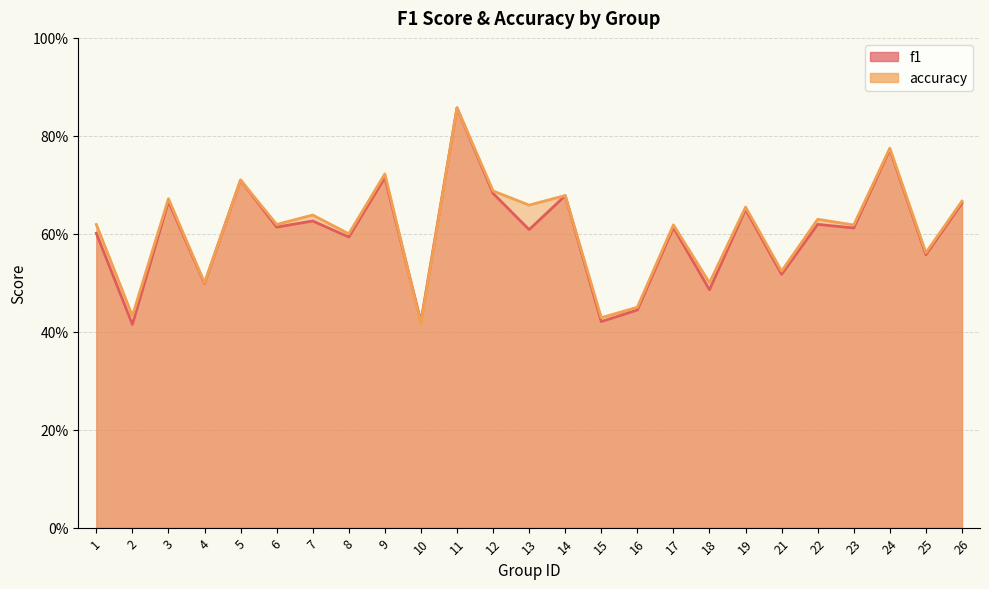

Reading left to right, transcribe all the data shown in this chart.

f1: 1=0.6	2=0.4	3=0.7	4=0.5	5=0.7	6=0.6	7=0.6	8=0.6	9=0.7	10=0.4	11=0.9	12=0.7	13=0.6	14=0.7	15=0.4	16=0.4	17=0.6	18=0.5	19=0.6	21=0.5	22=0.6	23=0.6	24=0.8	25=0.6	26=0.7
accuracy: 1=0.6	2=0.4	3=0.7	4=0.5	5=0.7	6=0.6	7=0.6	8=0.6	9=0.7	10=0.4	11=0.9	12=0.7	13=0.7	14=0.7	15=0.4	16=0.5	17=0.6	18=0.5	19=0.7	21=0.5	22=0.6	23=0.6	24=0.8	25=0.6	26=0.7